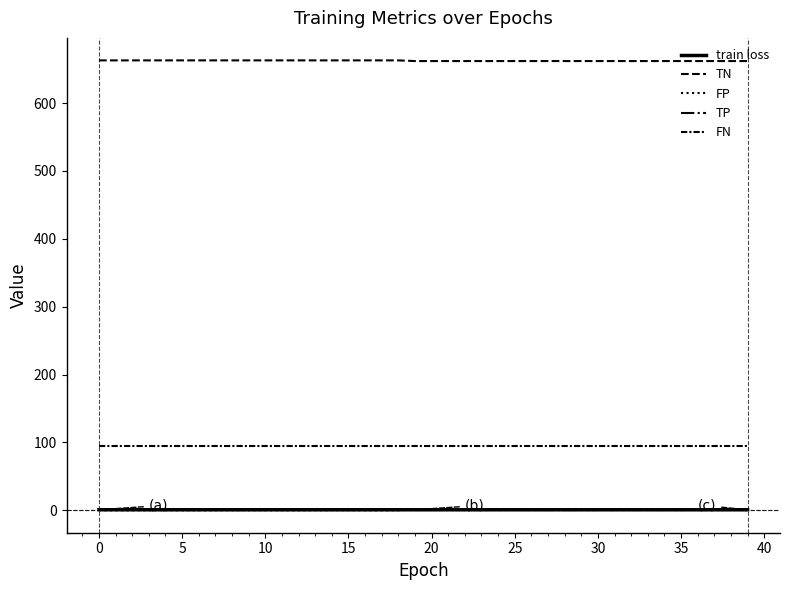

What is the lowest value of the train loss series?

0.7